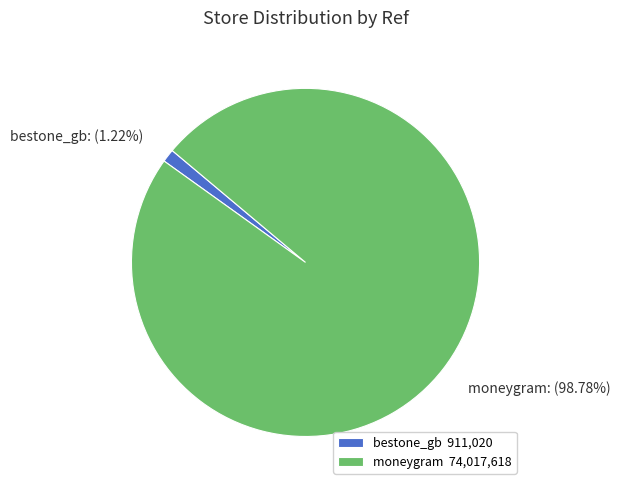

Is it true that moneygram is 99% of the pie?

True